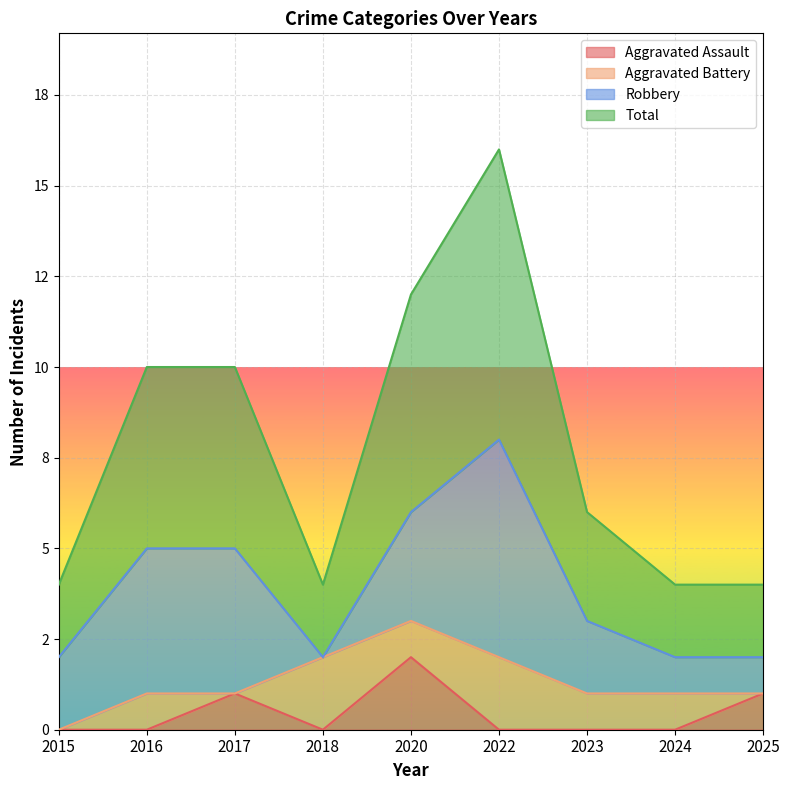

List the labels in order of Total value, smallest first.

2015, 2018, 2024, 2025, 2023, 2016, 2017, 2020, 2022